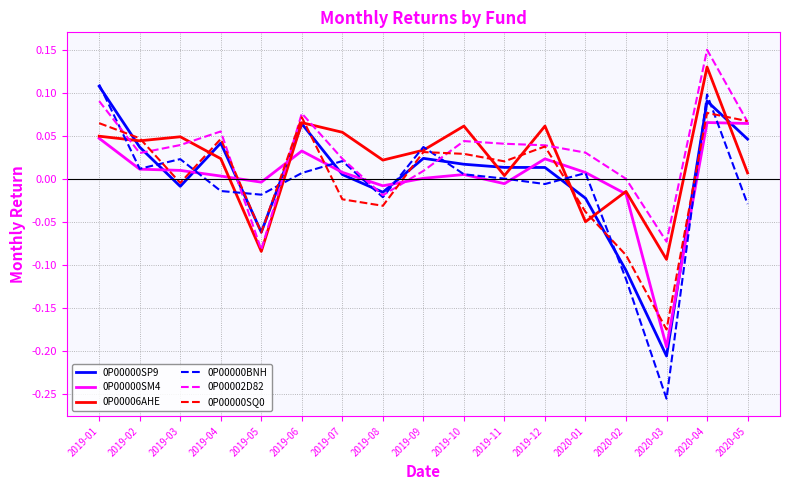

Is the value of 0P00002D82 at 2019-10 greater than the value of 0P00000SQ0 at 2020-05?

No